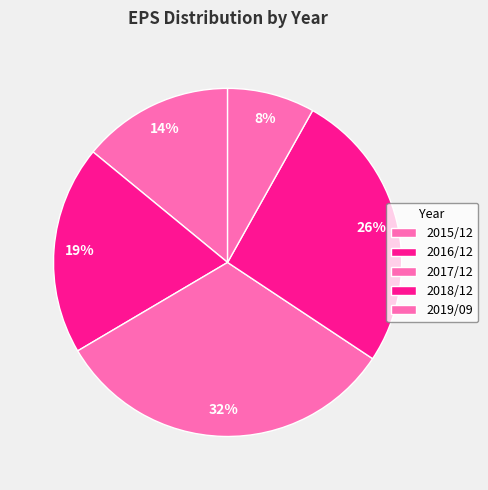

How many slices are in this pie chart?

5